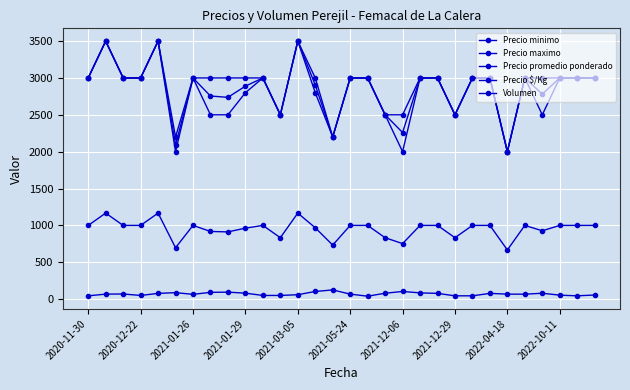

True or false: Precio minimo and Volumen cross at least once.

False